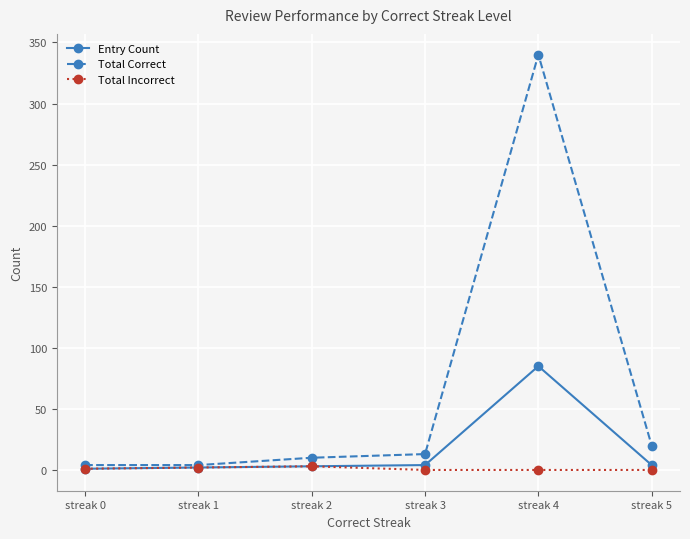

How many series are shown in this chart?

3